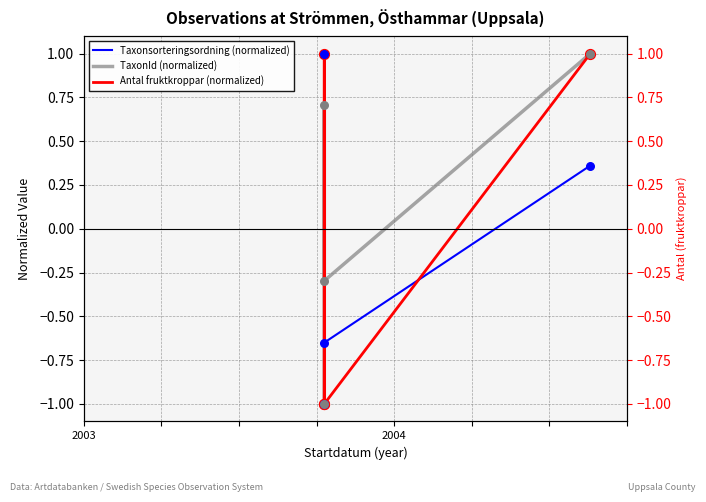

Which series reaches the maximum Y coordinate?

Taxonsorteringsordning (normalized)